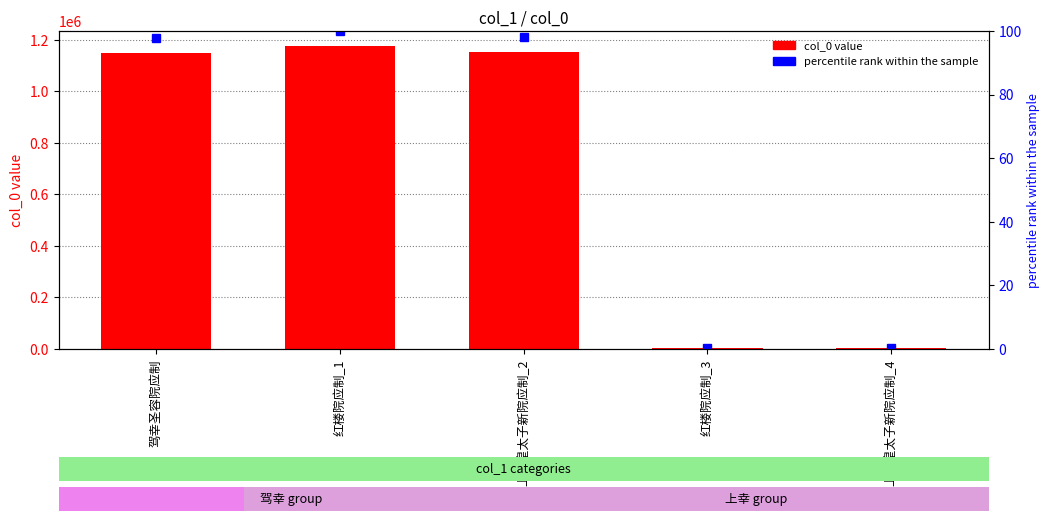

What is the maximum value shown in the chart?

1175524.0